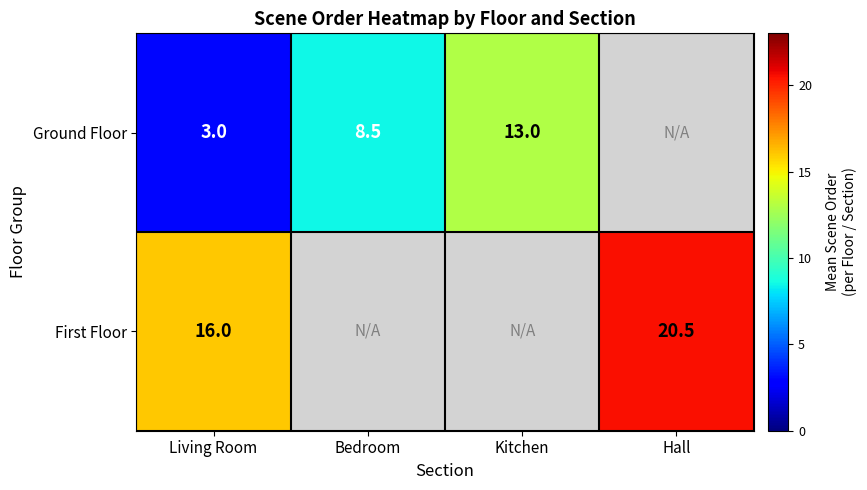

Which label corresponds to the largest value in the chart?

Hall